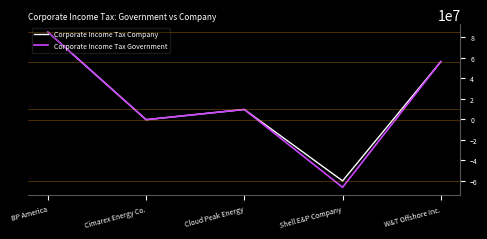

Which label corresponds to the smallest value in the chart?

Shell E&P Company